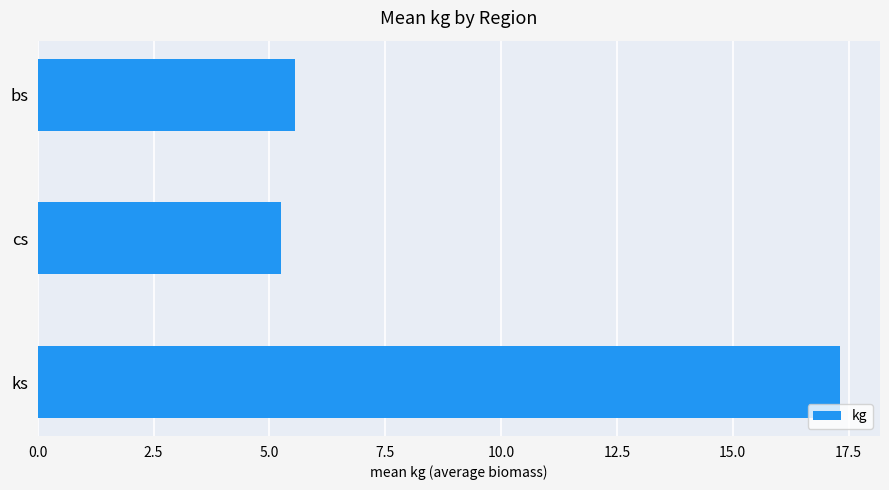

The chart shows a value of 5.3 at cs. True or false?

True